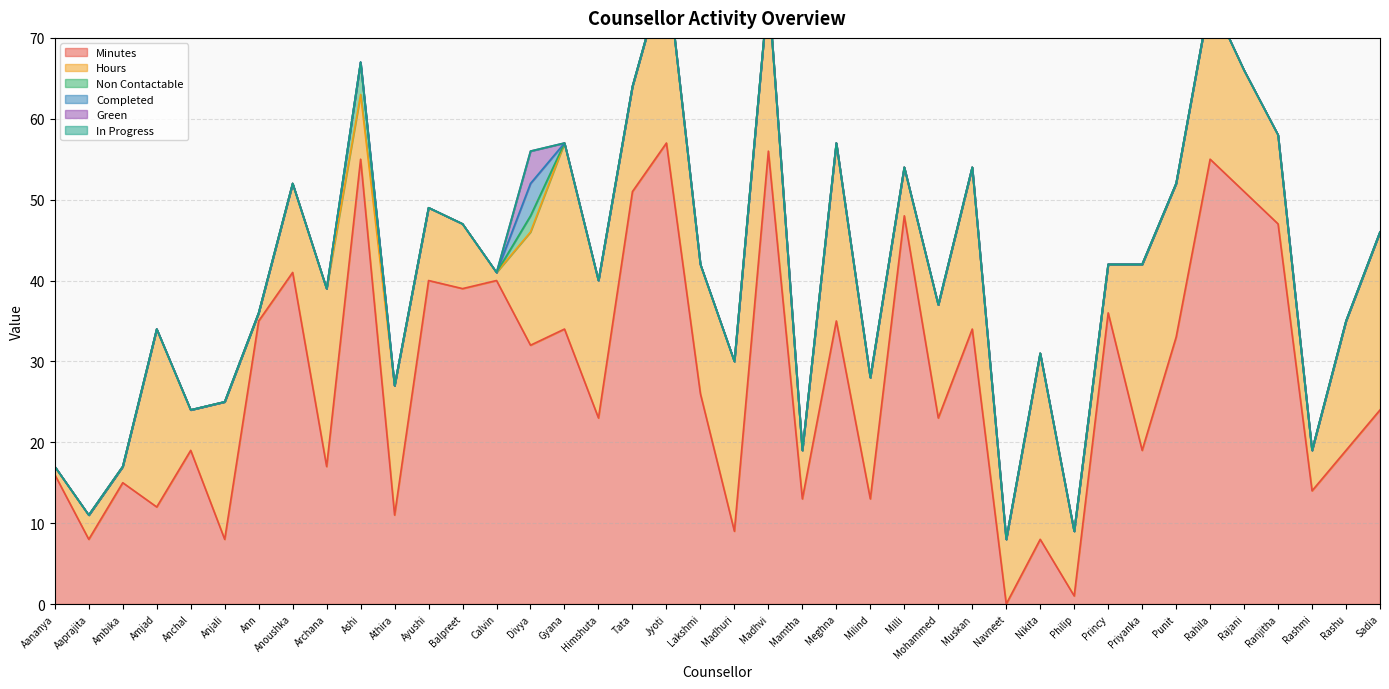

How many interior local peaks does the Non Contactable series have?

2